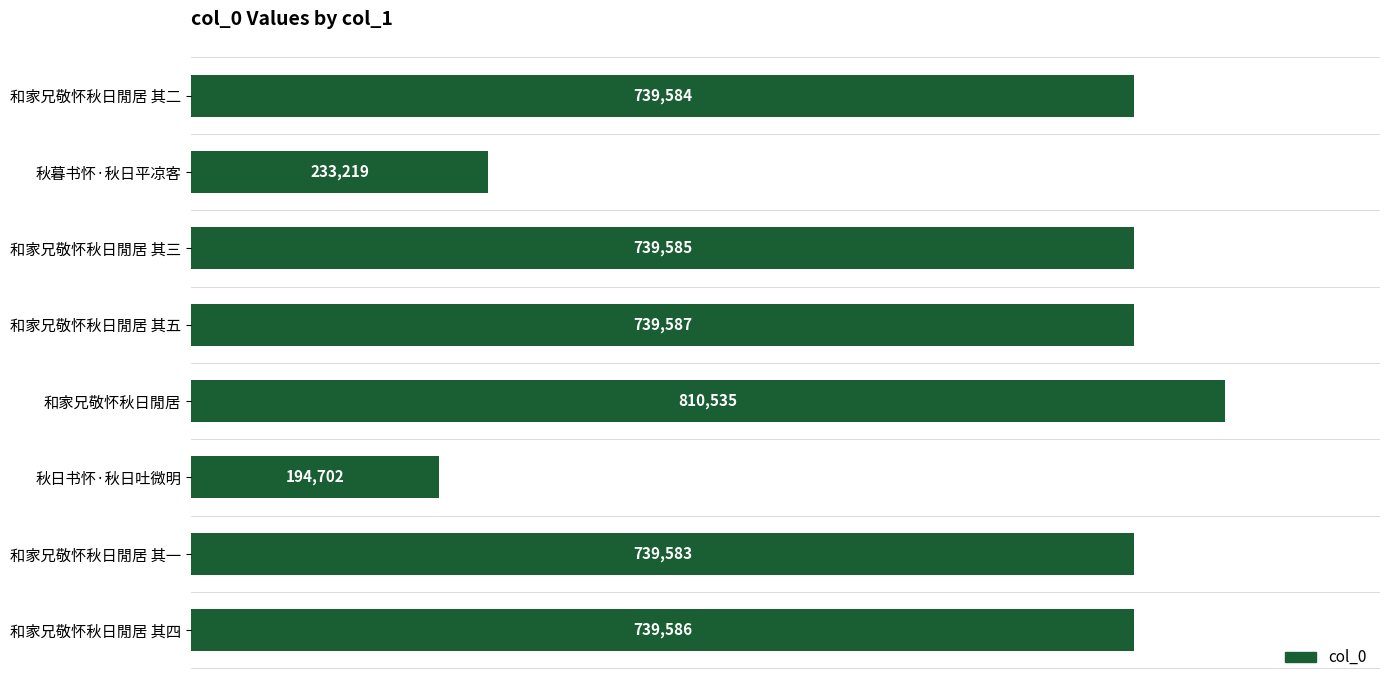

What is the change in value from 和家兄敬怀秋日閒居 to 秋日书怀·秋日吐微明?

-615833